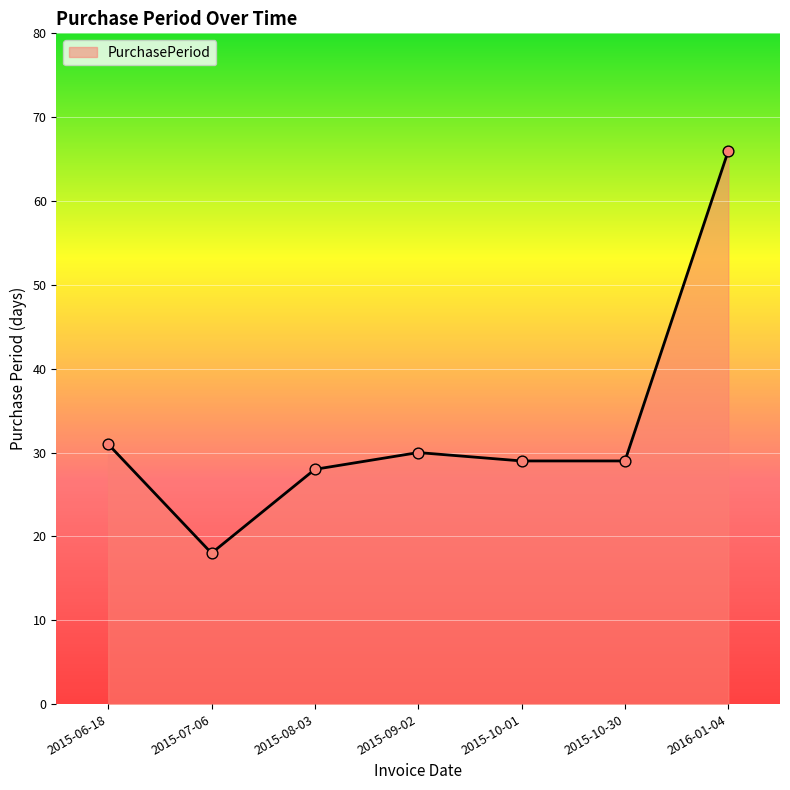

What is the change in value from 2015-06-18 to 2015-08-03?

-3